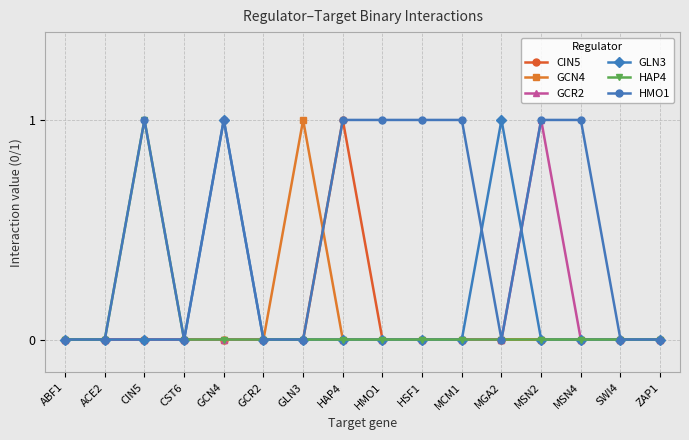

What are all the series names shown in the legend?

CIN5, GCN4, GCR2, GLN3, HAP4, HMO1